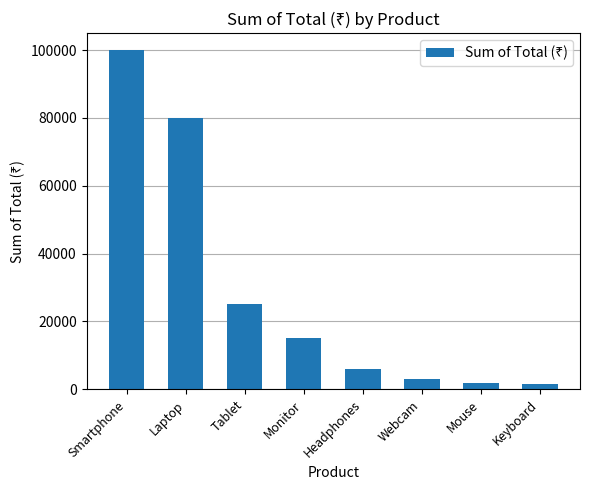

What is the change in value from Smartphone to Monitor?

-85000